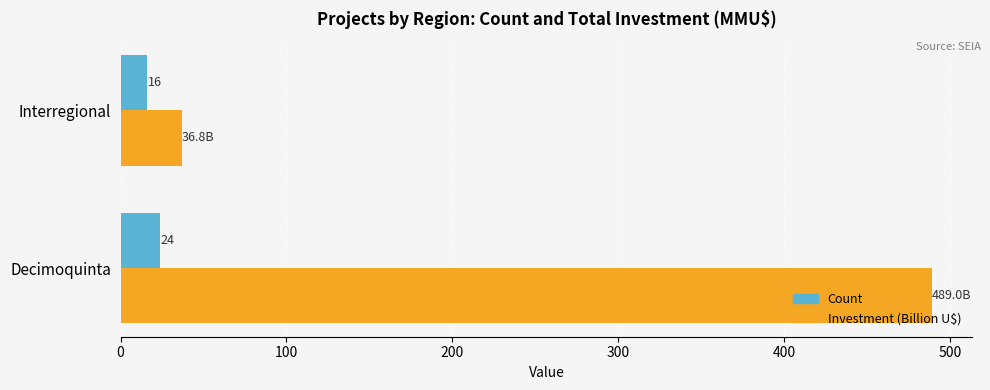

What value does the Investment (Billion U$) series have at Interregional?

36.8